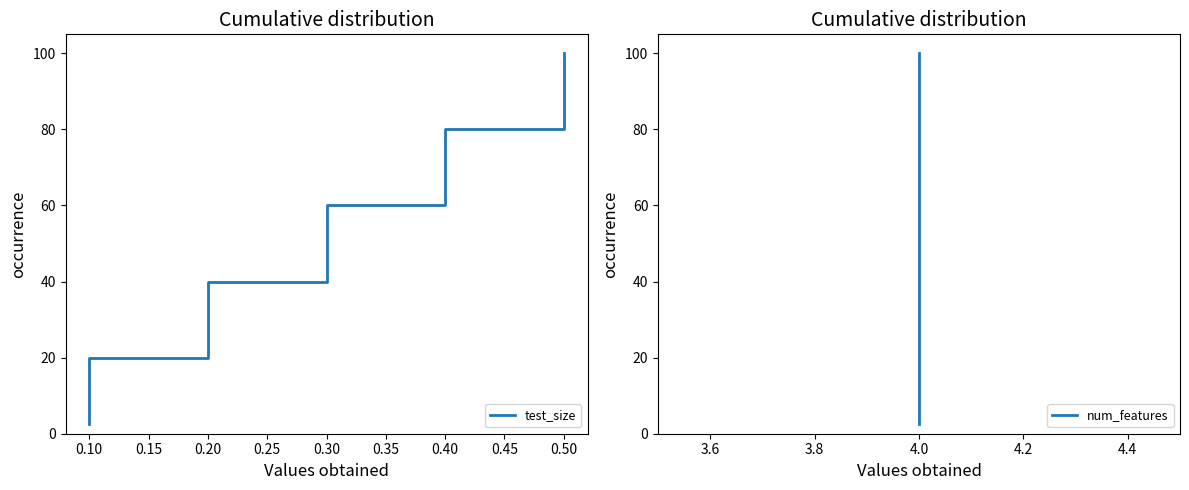

True or false: num_features and test_size intersect in this chart.

False